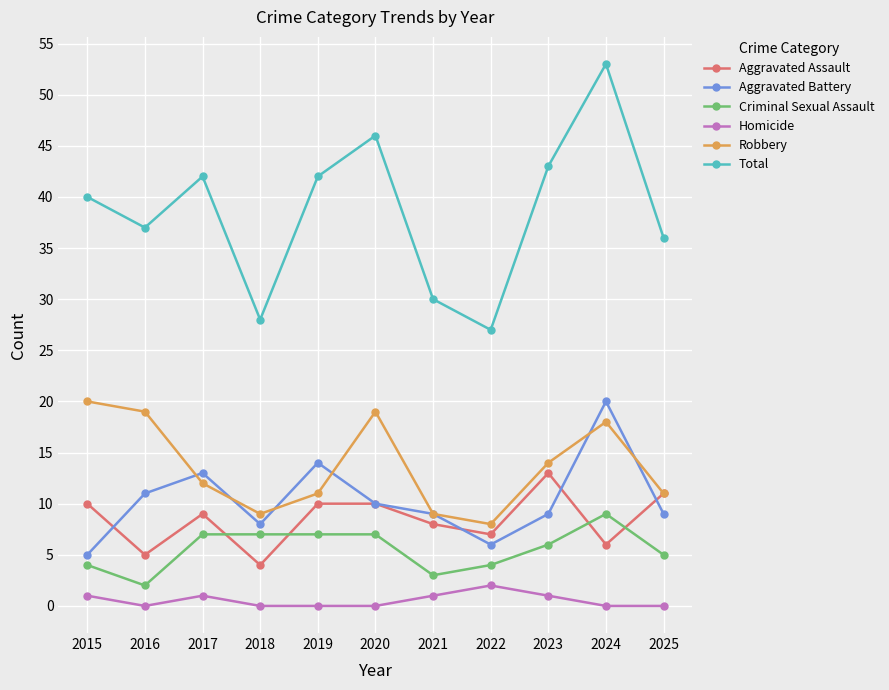

Where is the first local minimum for Criminal Sexual Assault?

2016